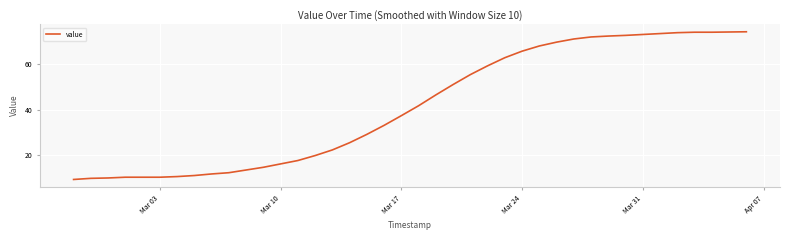

What is the greatest value displayed?

74.5